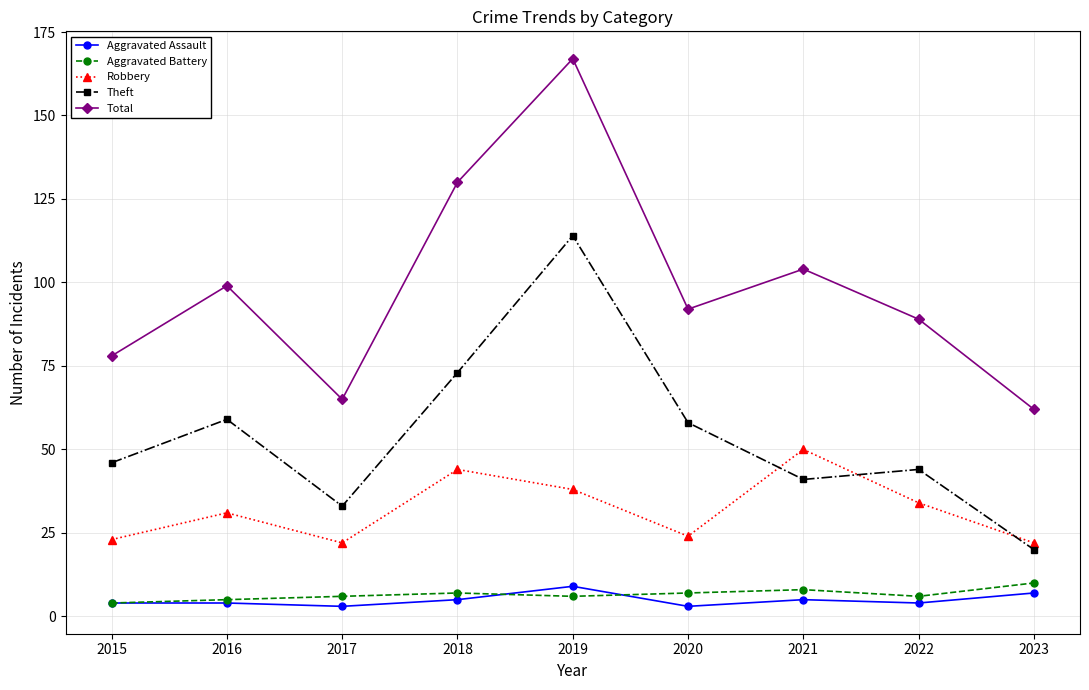

Does the chart display data point markers on the line(s)?

Yes